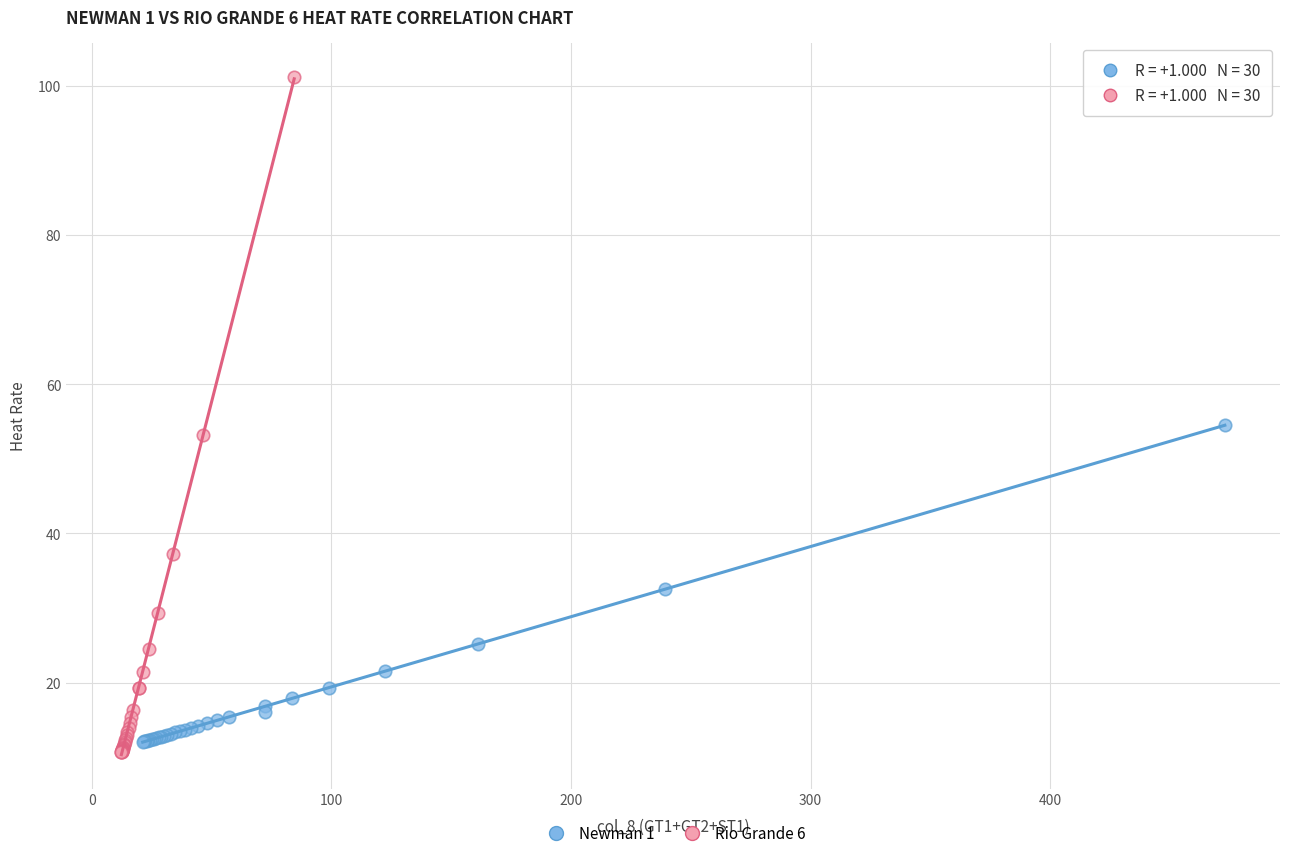

Which series contains the highest Y value?

Rio Grande 6